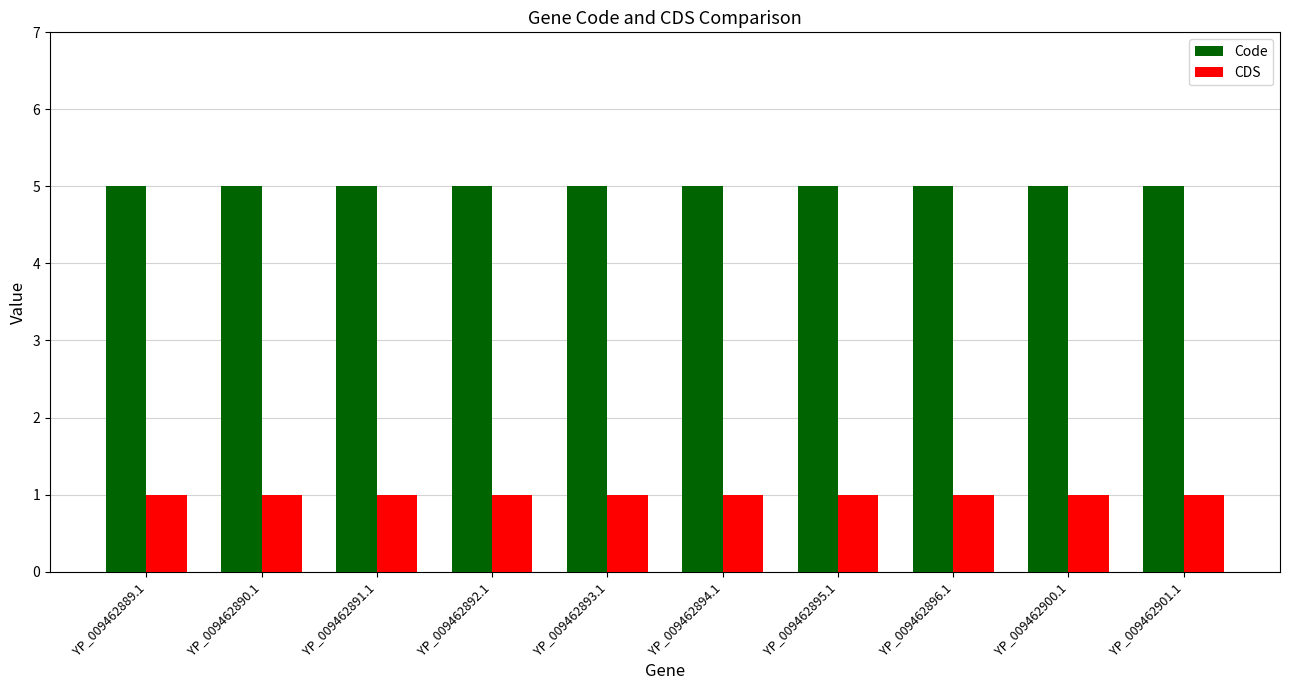

How many bars are there in each group?

2